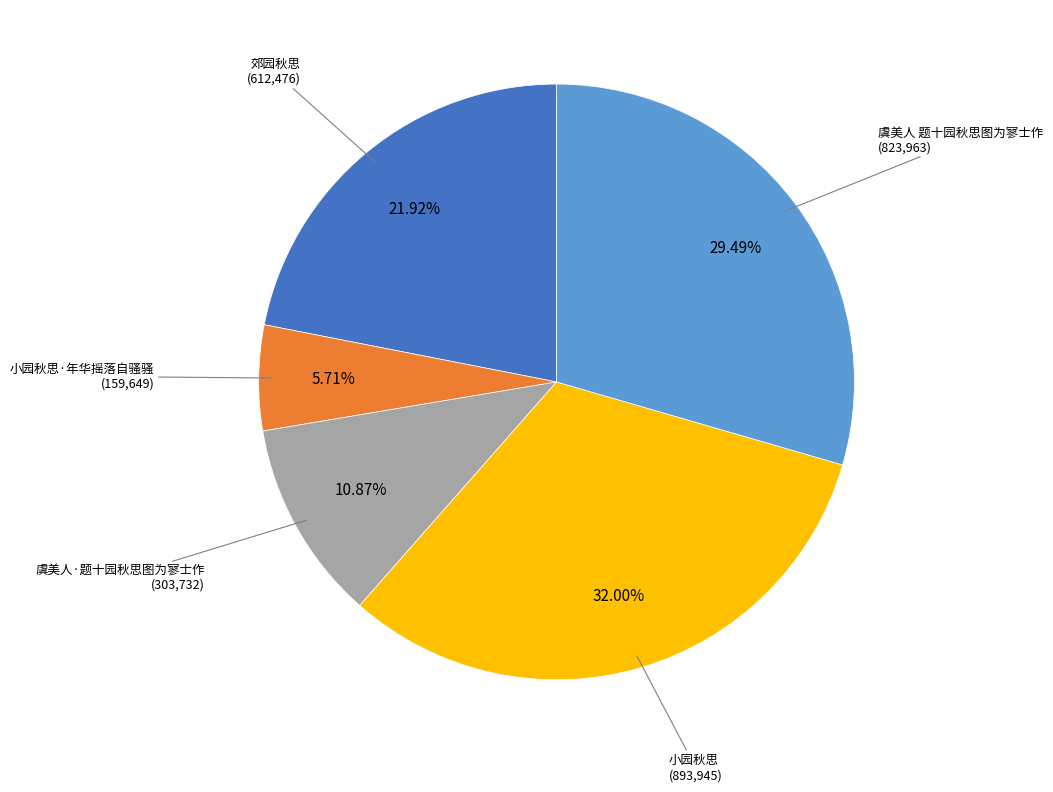

Is there a majority slice in this chart?

No